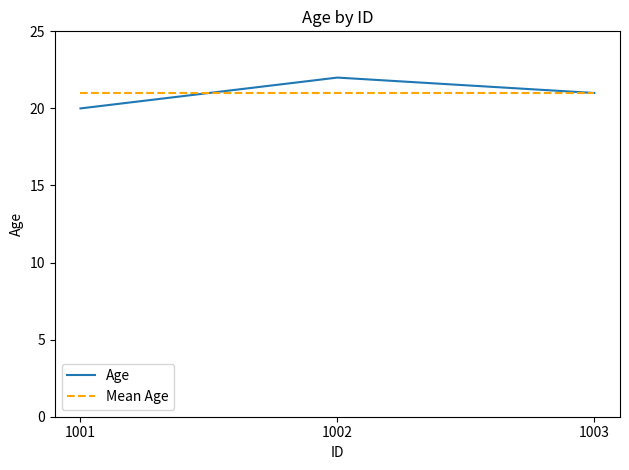

Read the Mean Age value at 1003.

21